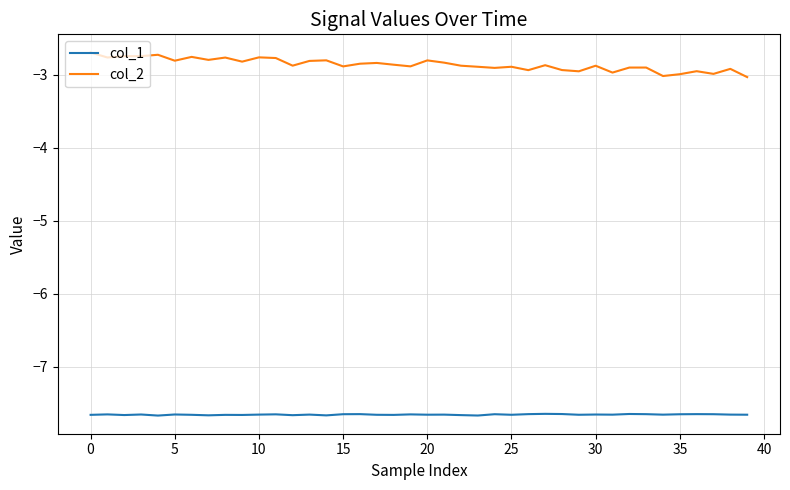

Which series has the widest spread of values?

col_2